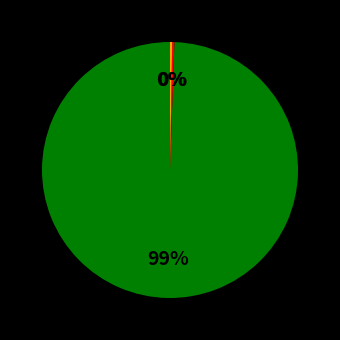

Does any single category account for the majority?

Yes